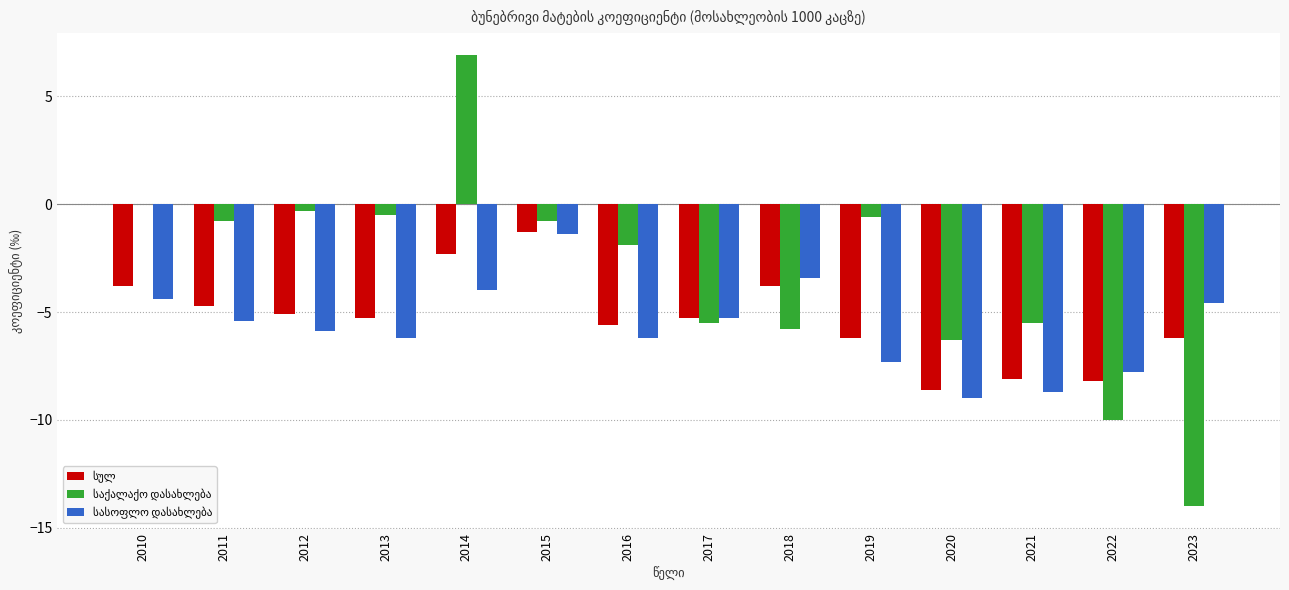

At which category is the sum across all series the highest?

2014